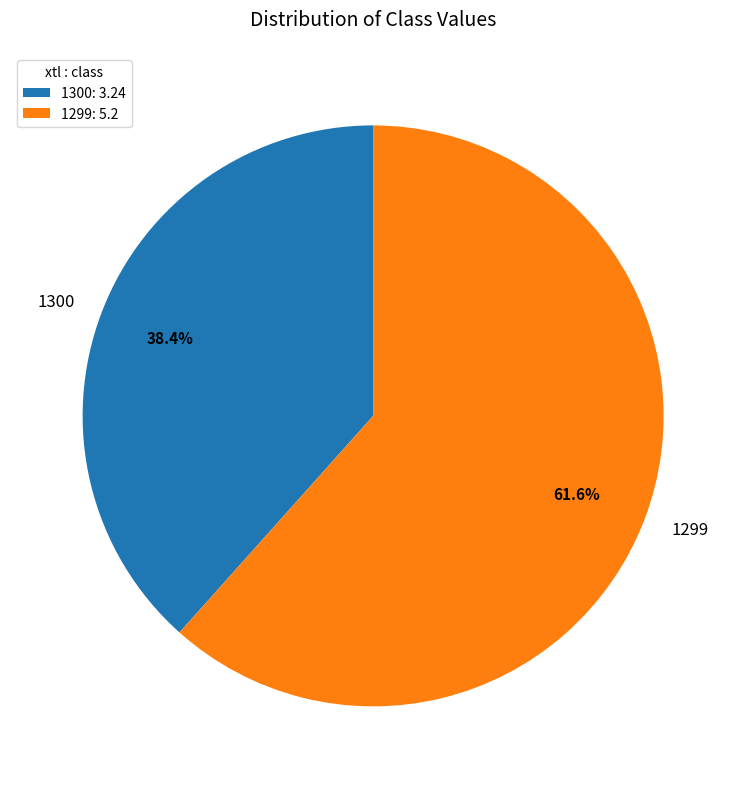

What is the largest slice in the pie chart?

1299